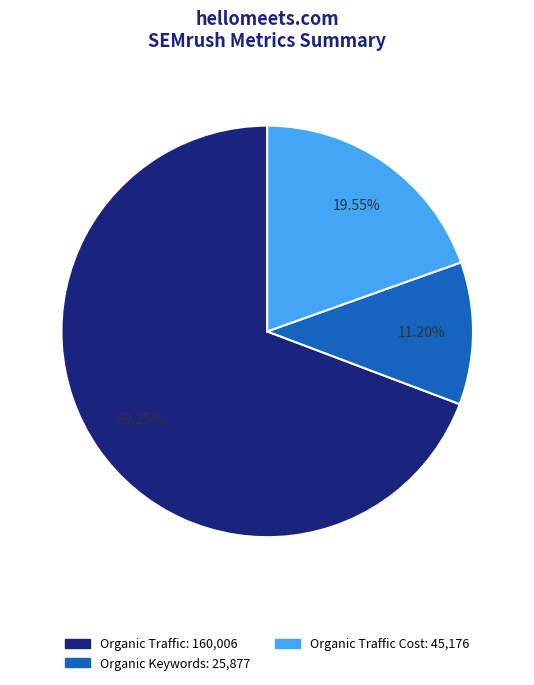

Is there any slice that represents more than half of the pie?

Yes